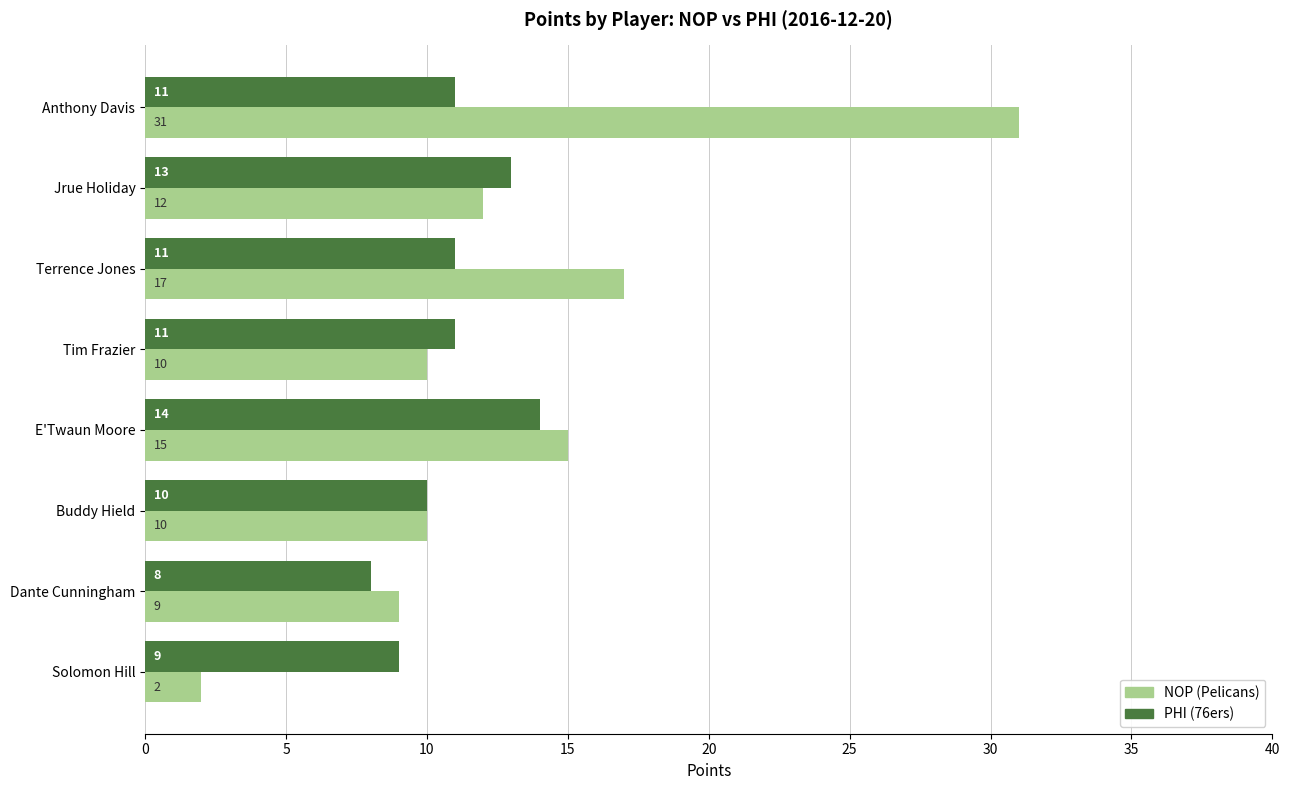

Which category has the lowest value across all series?

Solomon Hill